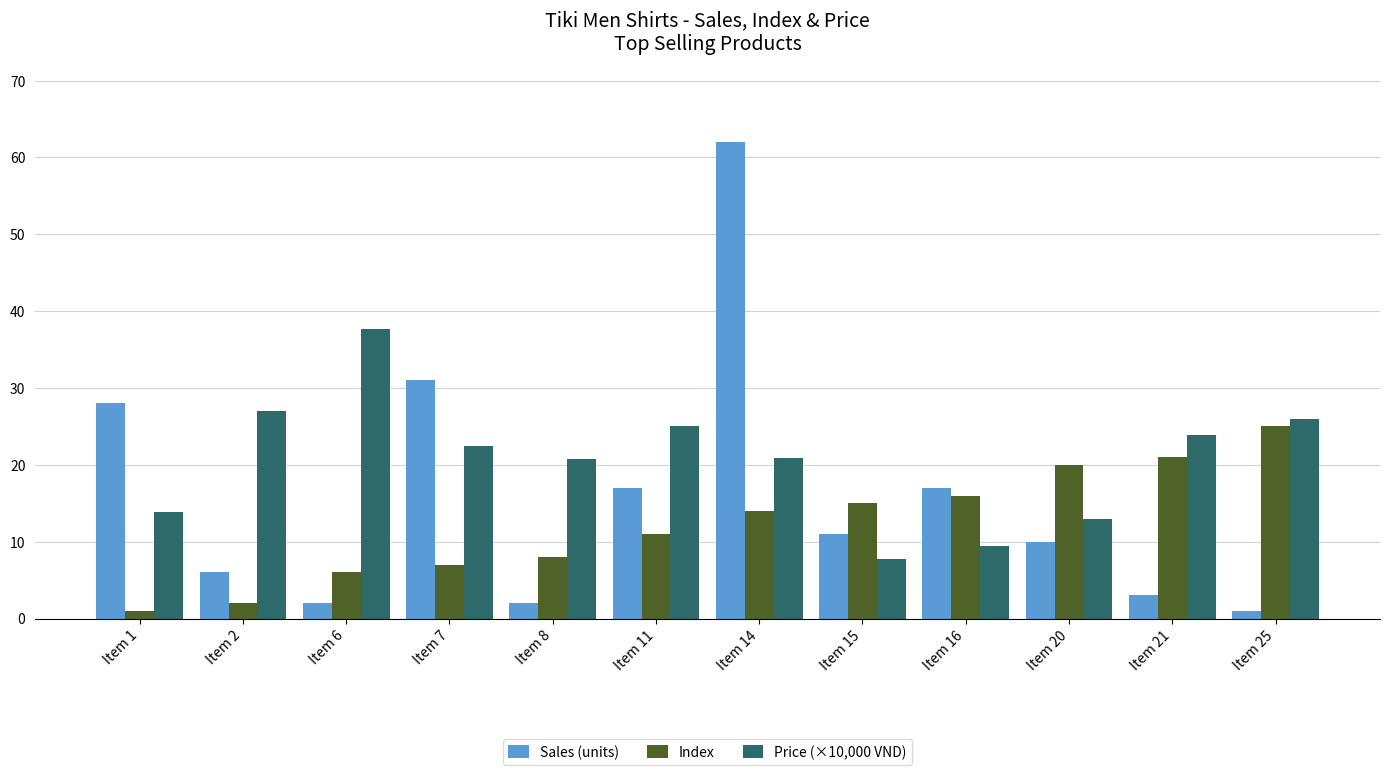

What is the difference between the second highest and minimum values in the Sales (units) series?

30.0